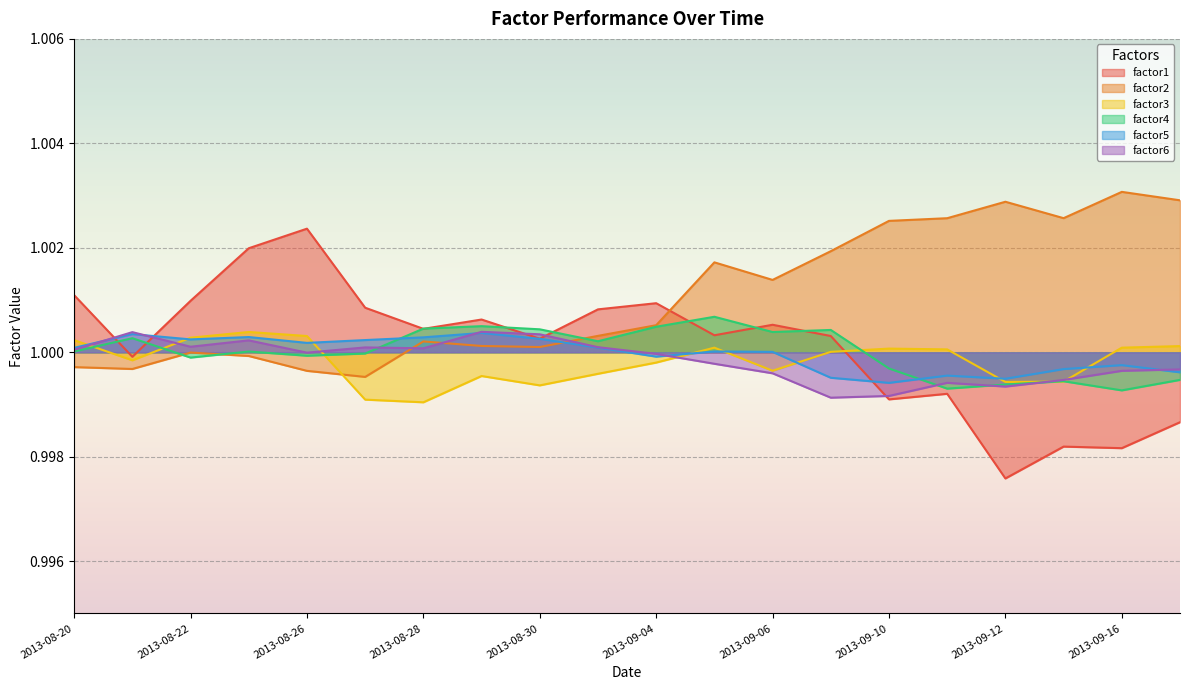

How many intersections are there between factor2 and factor6?

3